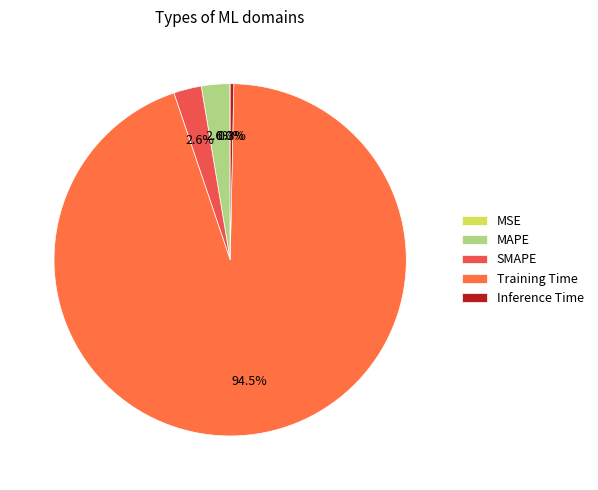

Which category accounts for the majority?

Training Time